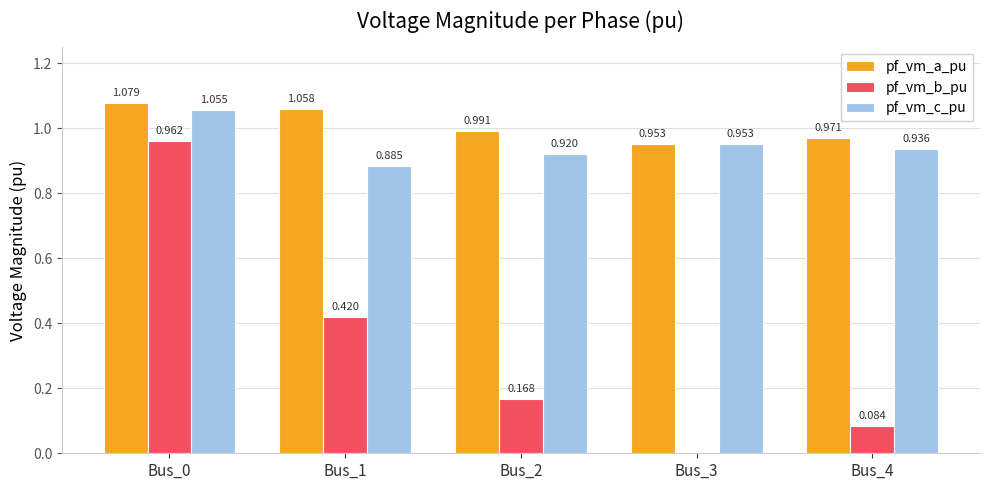

Which series has the largest total across all categories?

pf_vm_a_pu